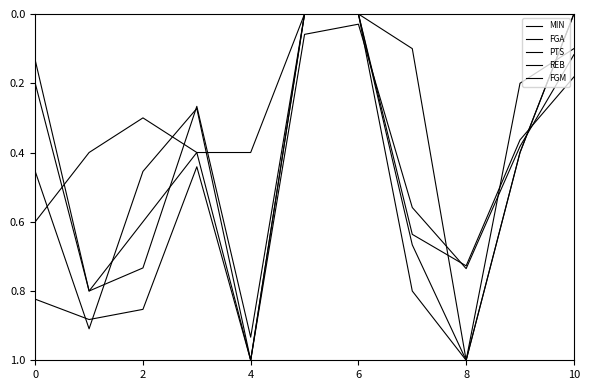

How many lines are shown in the chart?

5